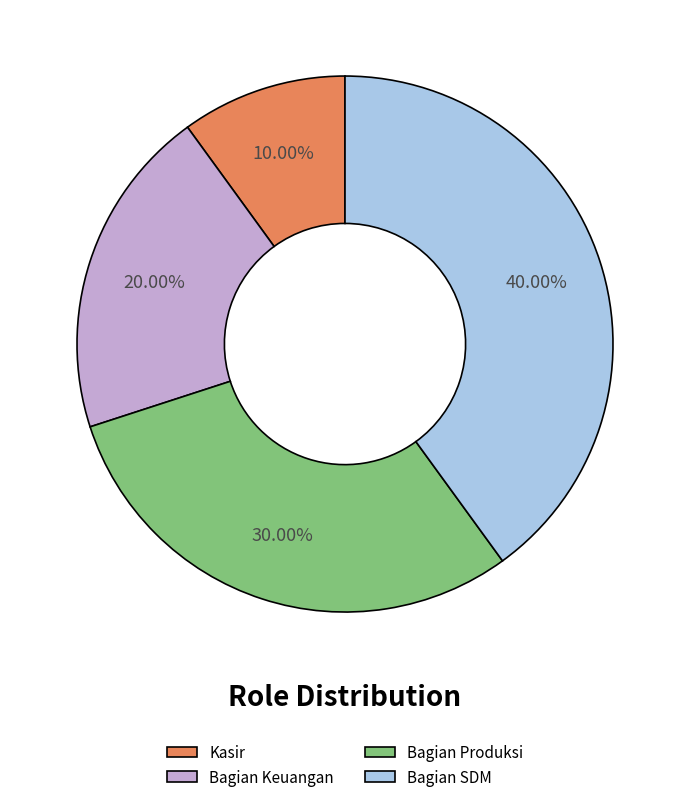

The Bagian Produksi slice represents 39% of the pie. True or false?

False